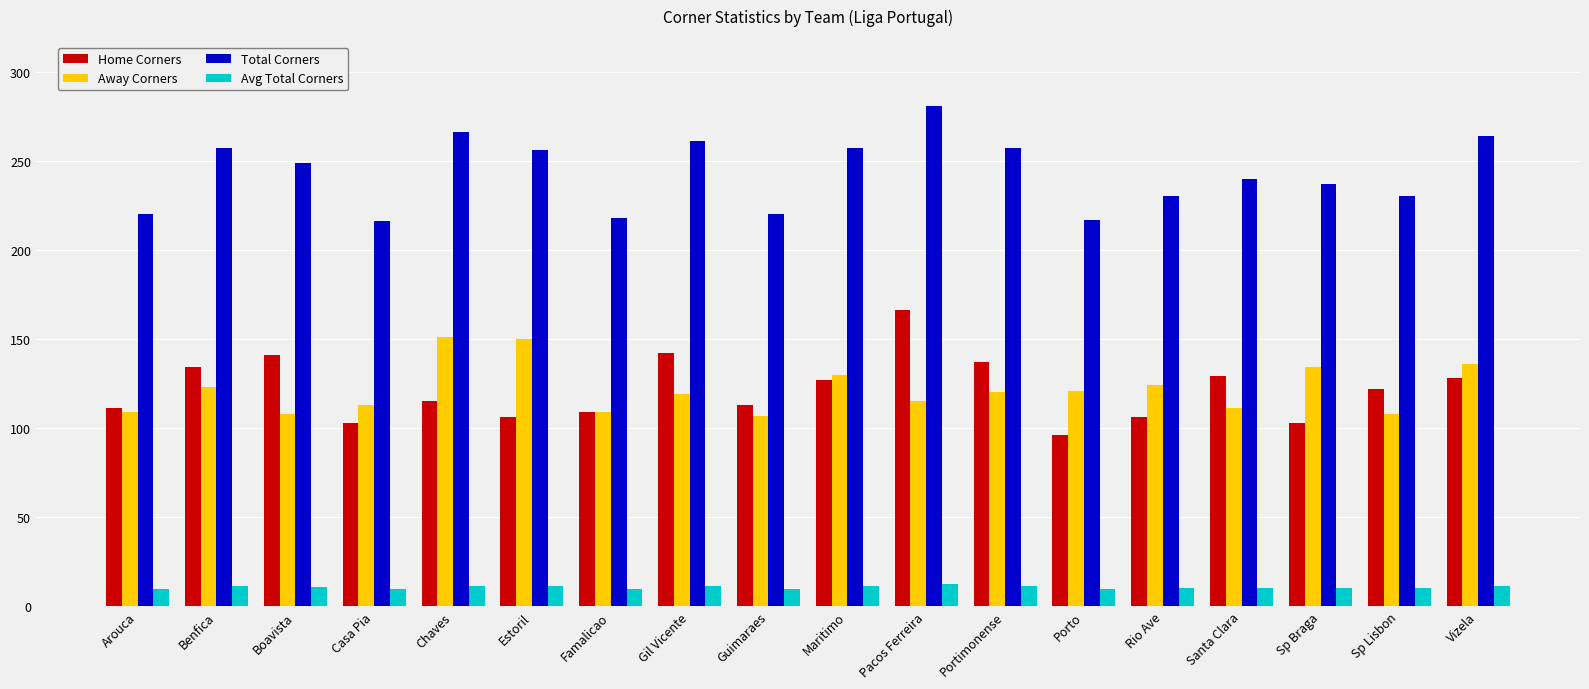

What is the value of the Total Corners bar at the 12th from the left?

257.0